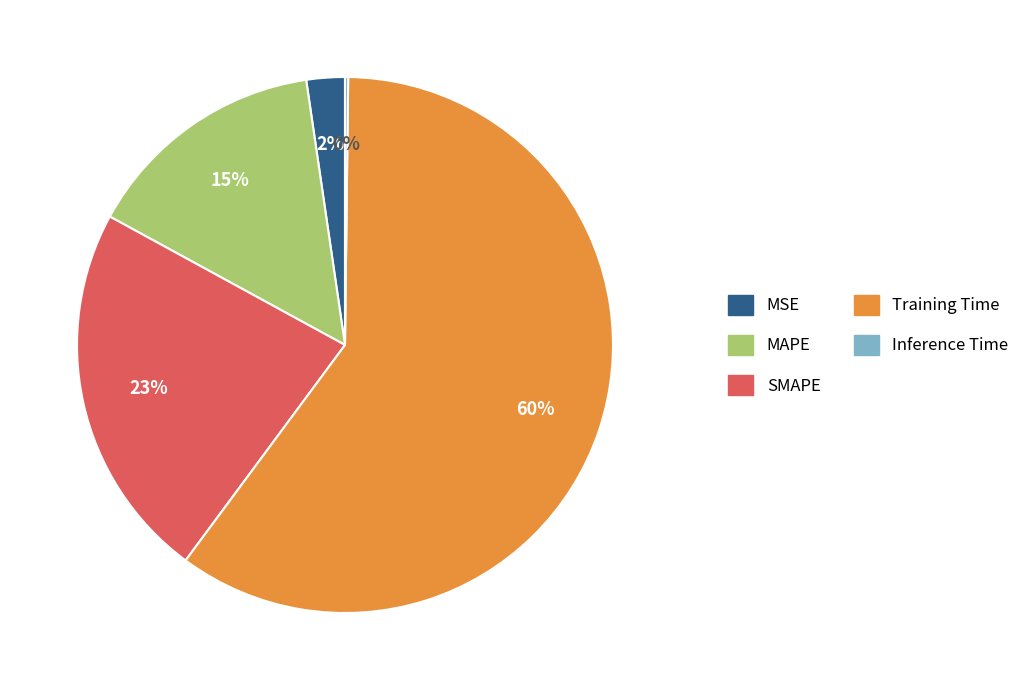

Which has a higher value, SMAPE or MSE?

SMAPE